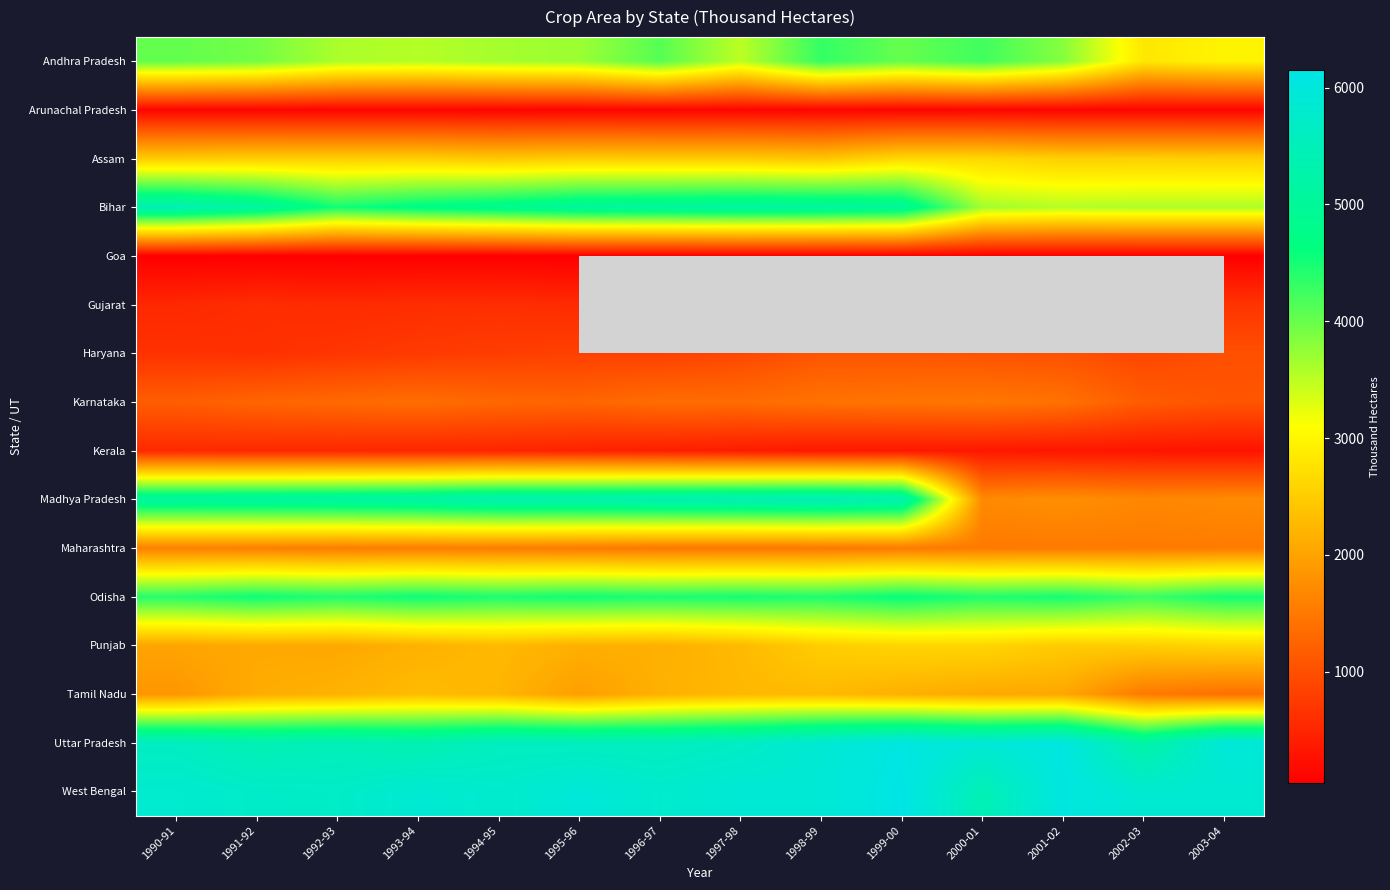

Which series has the widest spread of values?

Madhya Pradesh